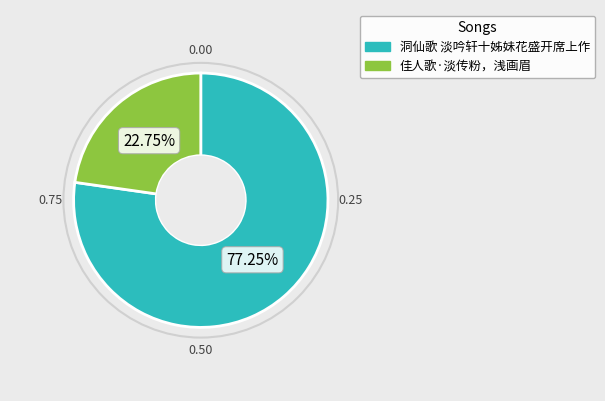

Which category accounts for the majority?

洞仙歌 淡吟轩十姊妹花盛开席上作